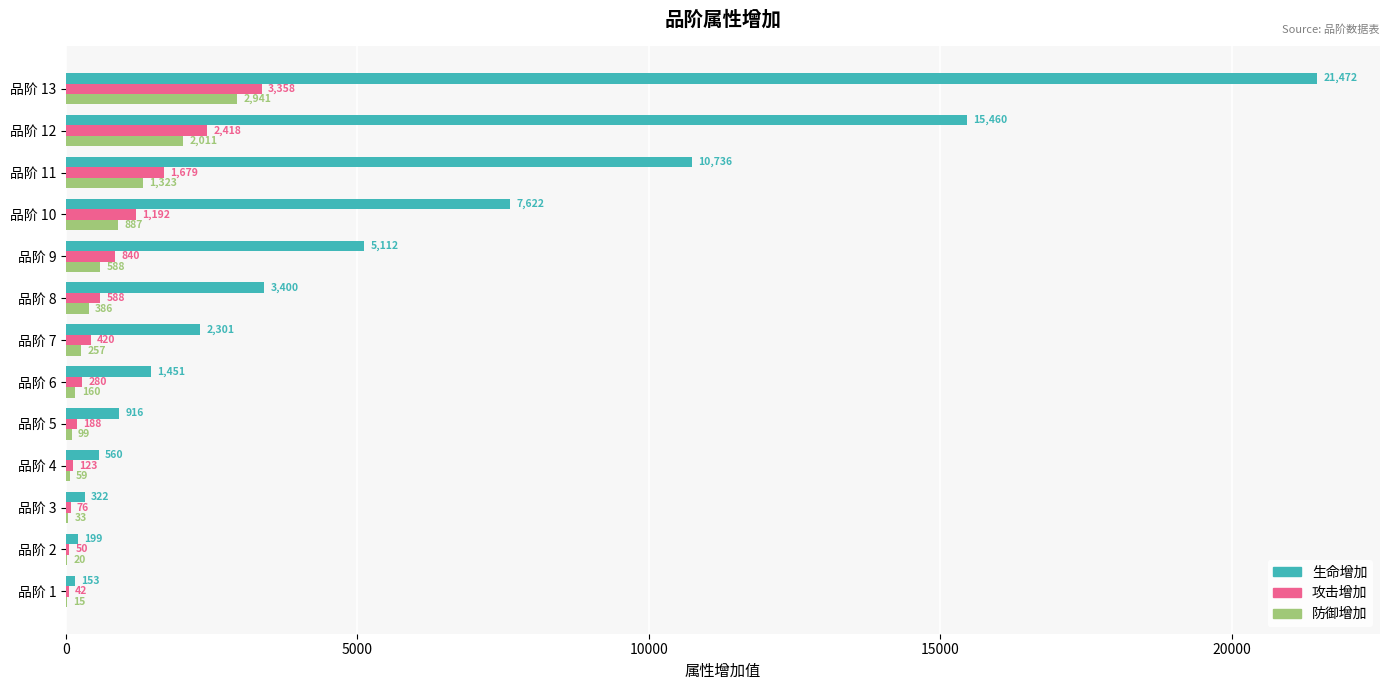

What is the sum of the 防御增加 values at 品阶 1 and 品阶 12?

2026